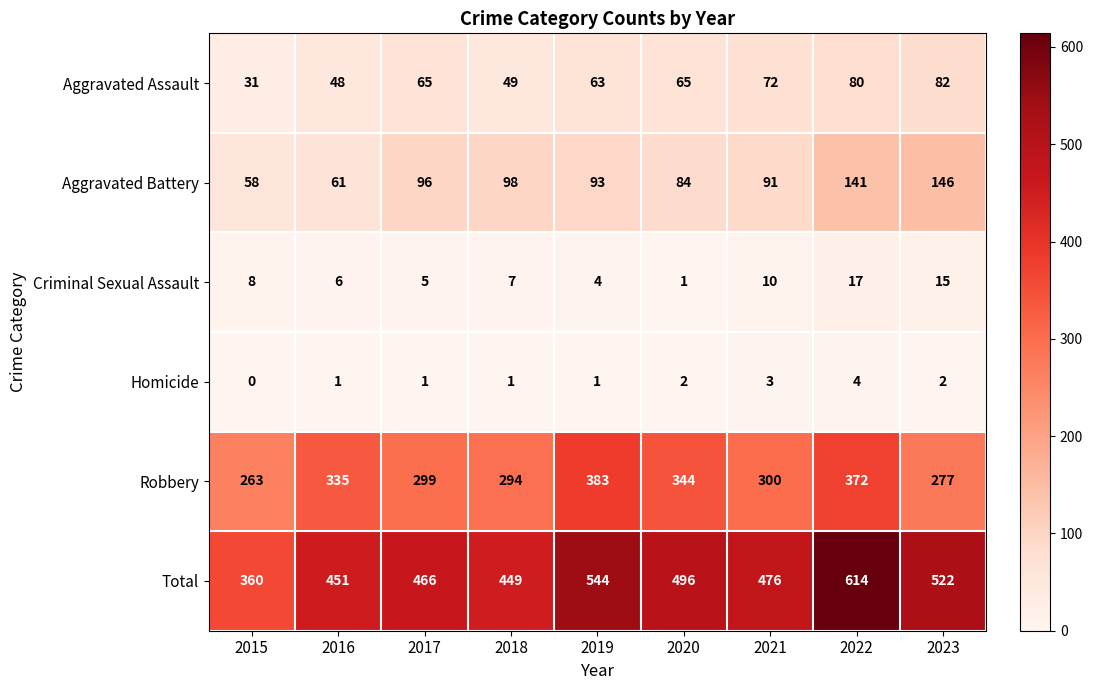

What is the difference between the Aggravated Battery values at 2023 and 2020?

62